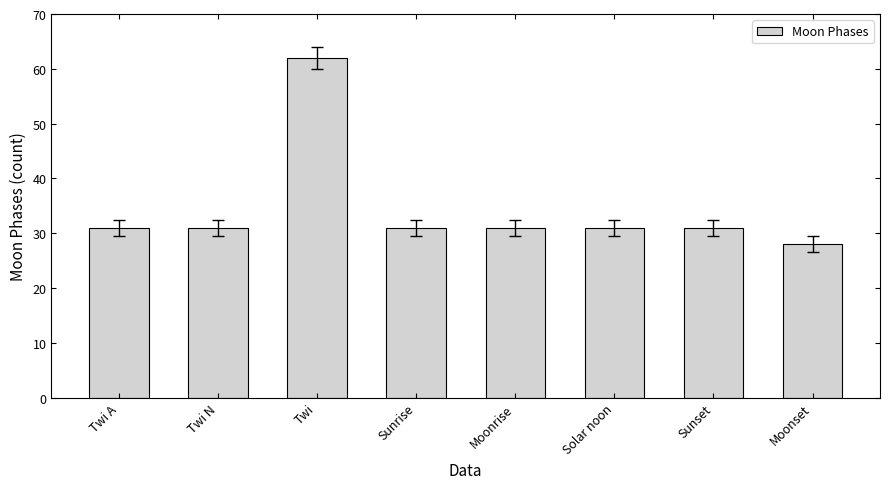

What is the ratio of the value at Solar noon to the value at Twi?

0.5